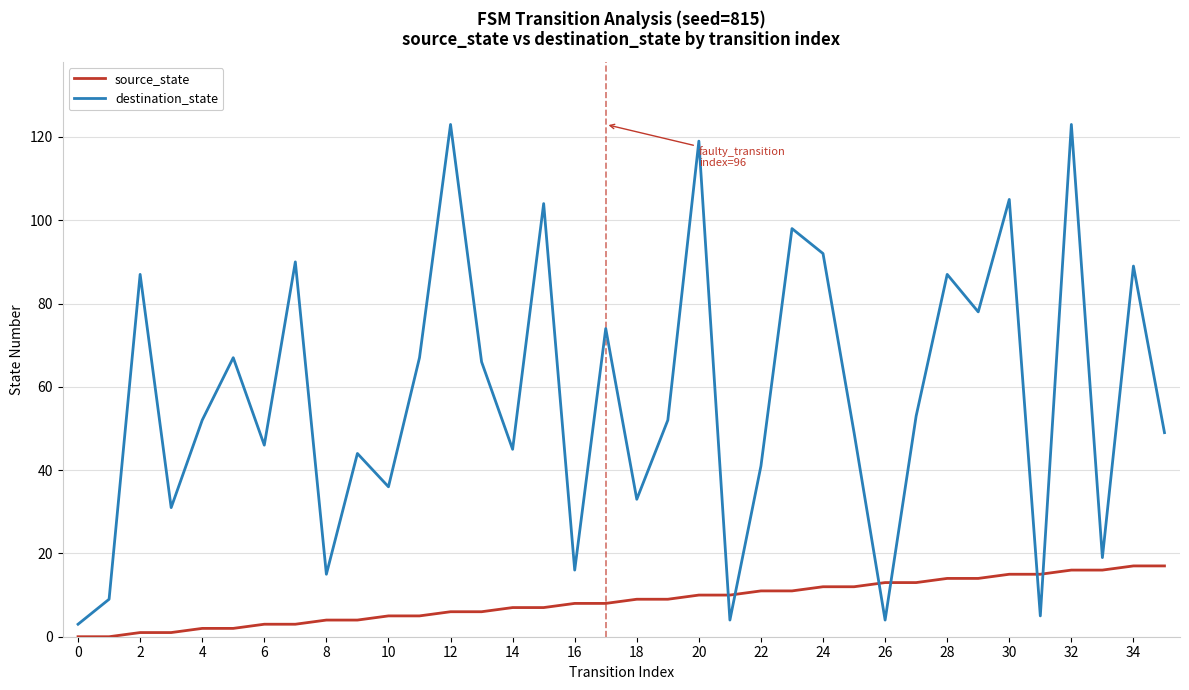

Is this an area chart (filled region under the line)?

No